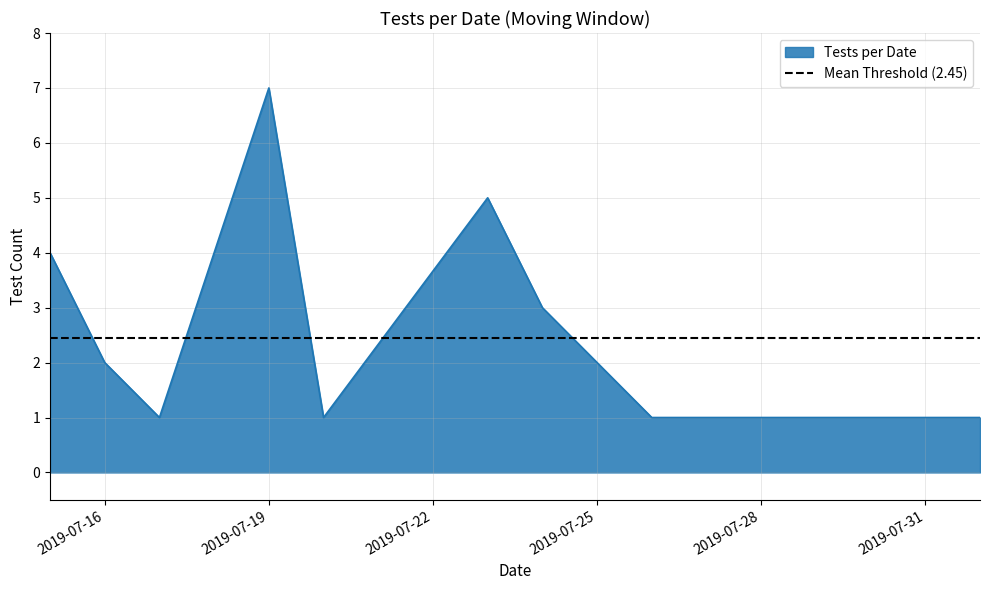

Rank the categories by value from lowest to highest.

2019-07-17, 2019-07-20, 2019-07-26, 2019-07-29, 2019-07-31, 2019-08-01, 2019-07-16, 2019-07-24, 2019-07-15, 2019-07-23, 2019-07-19